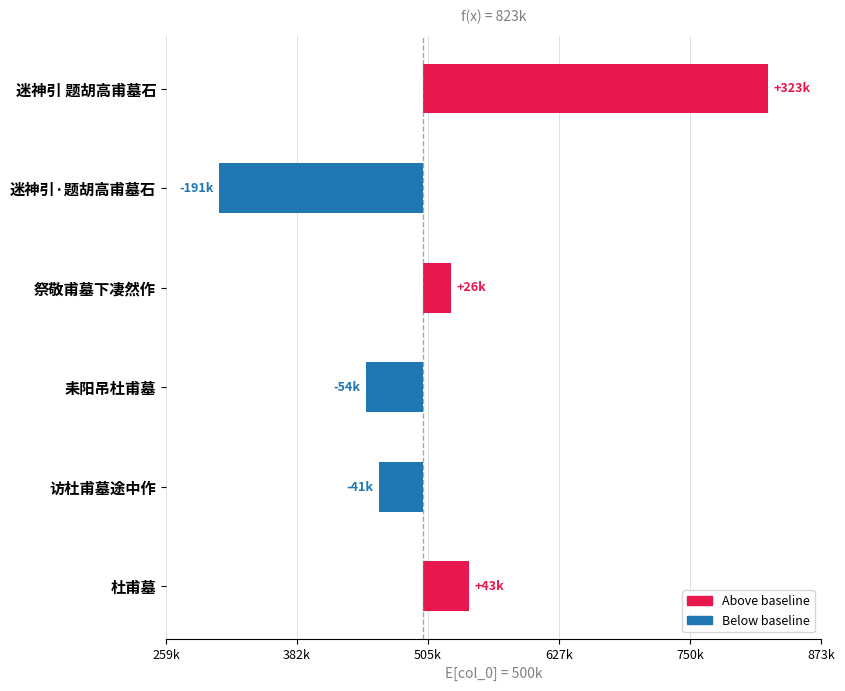

What is the minimum value shown in the chart?

-191125